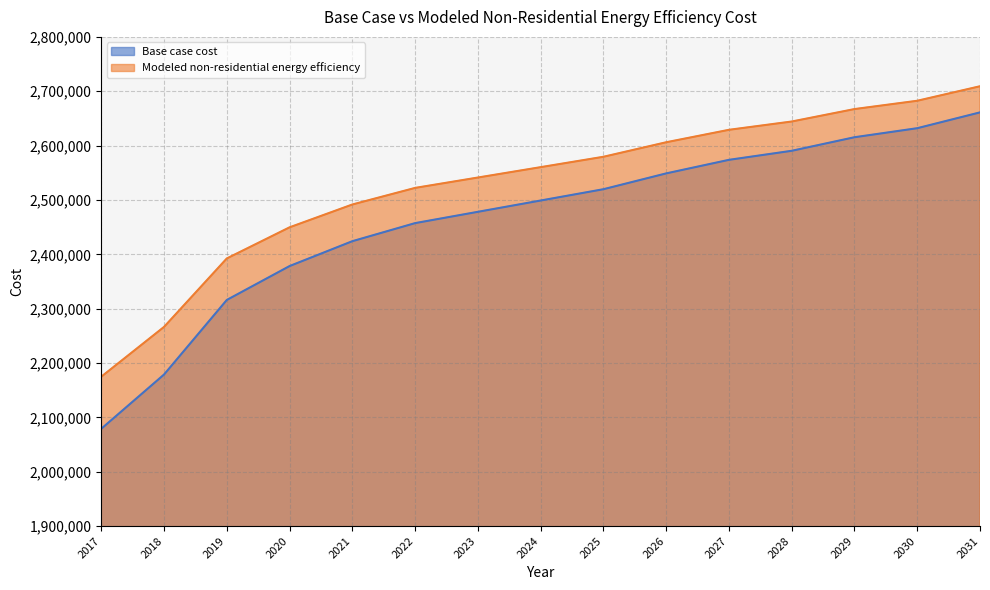

Where is Modeled non-residential energy efficiency nearest to the value 2441985?

2020